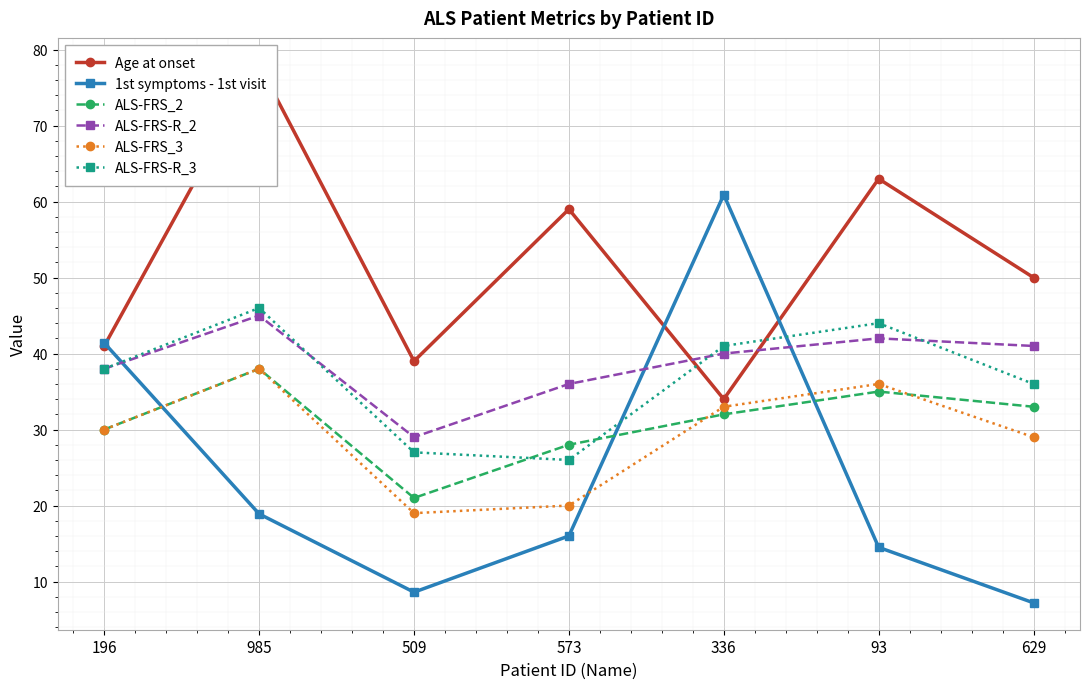

What is the approximate value of Age at onset at 573?

59.0